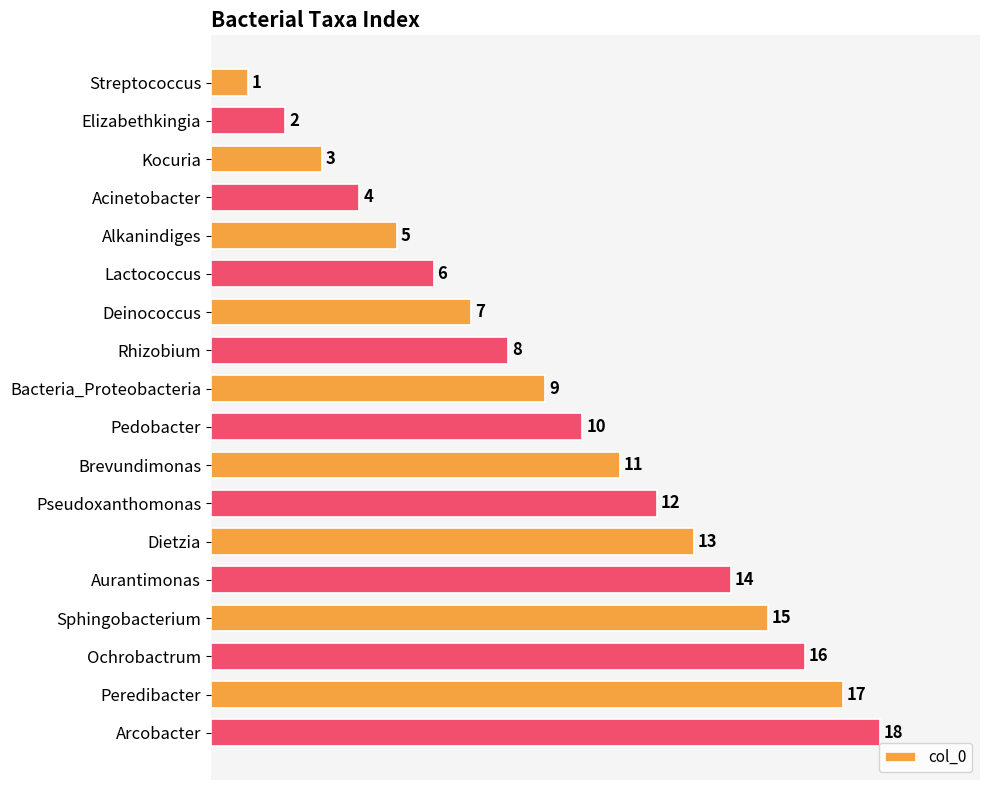

List the labels in order of value, largest first.

Arcobacter, Peredibacter, Ochrobactrum, Sphingobacterium, Aurantimonas, Dietzia, Pseudoxanthomonas, Brevundimonas, Pedobacter, Bacteria_Proteobacteria, Rhizobium, Deinococcus, Lactococcus, Alkanindiges, Acinetobacter, Kocuria, Elizabethkingia, Streptococcus